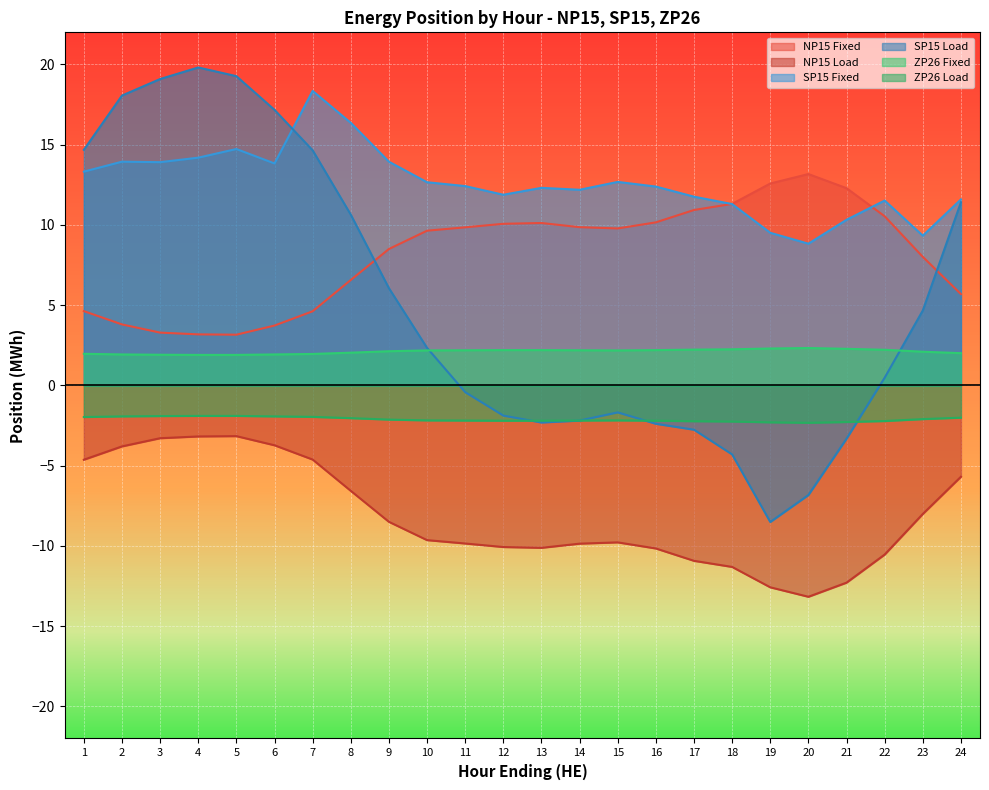

True or false: ZP26 Fixed and SP15 Load intersect in this chart.

True